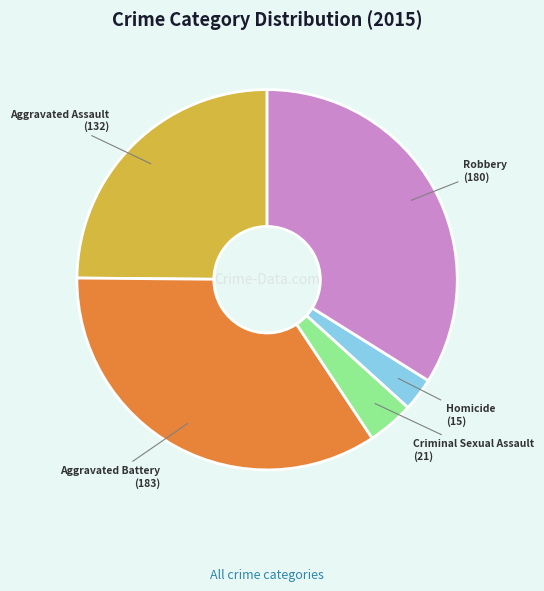

Which slice is the largest?

Aggravated Battery